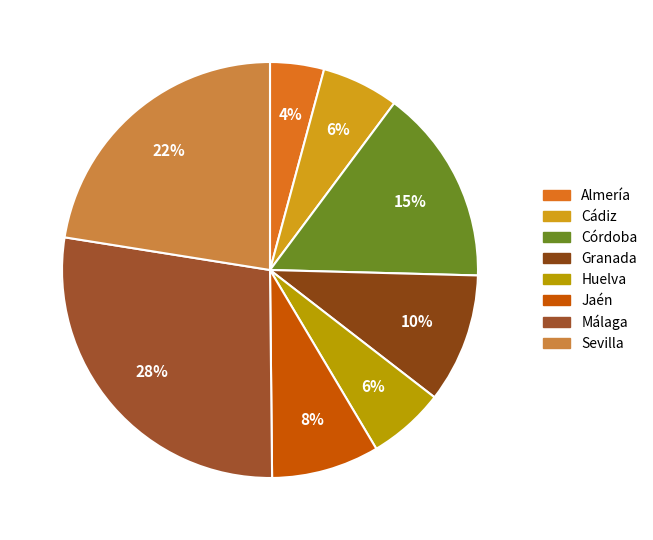

Is it true that Huelva is 18% of the pie?

False